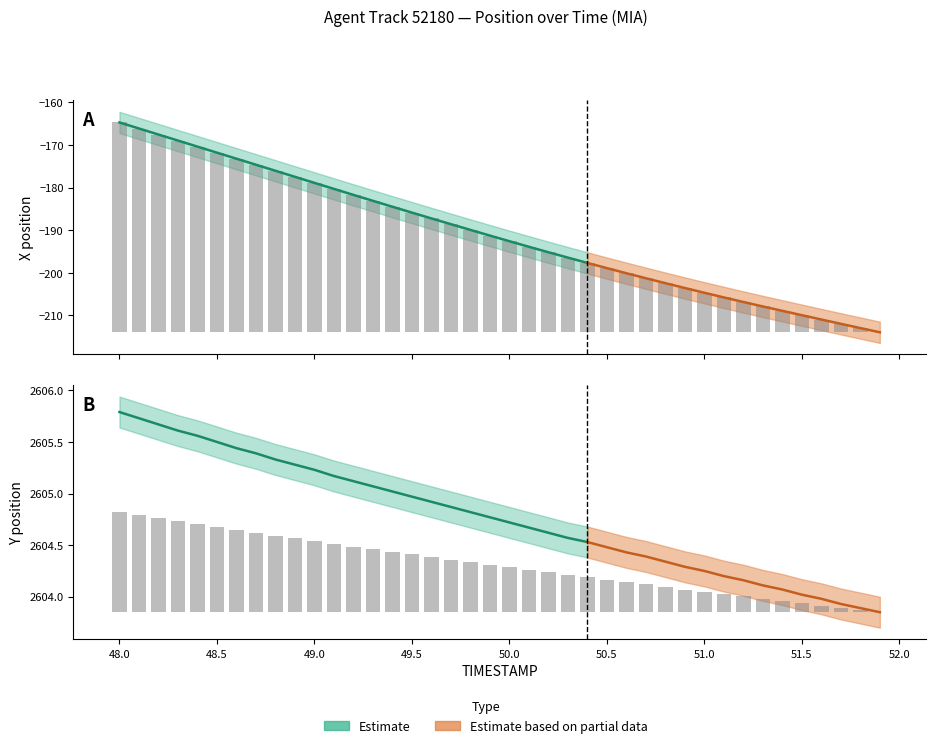

What is the value of the Y bar at the 11th from the left?

0.7